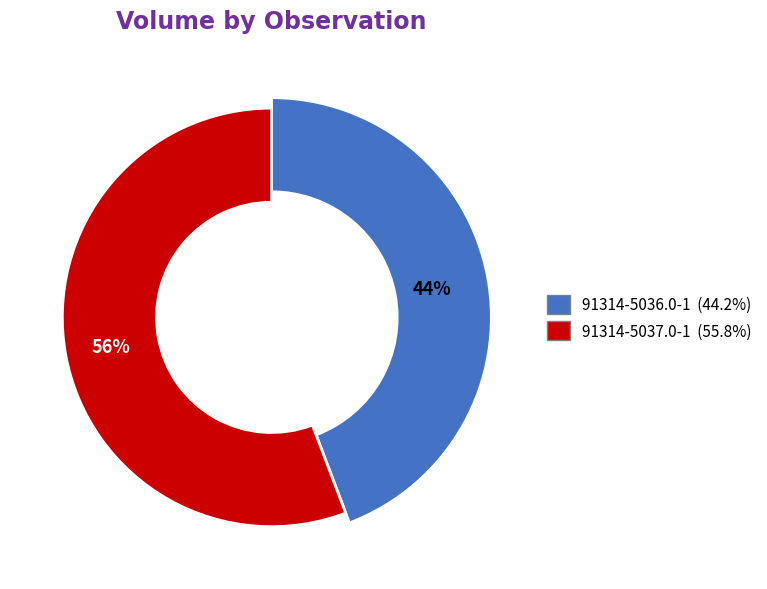

How many segments does this pie chart have?

2